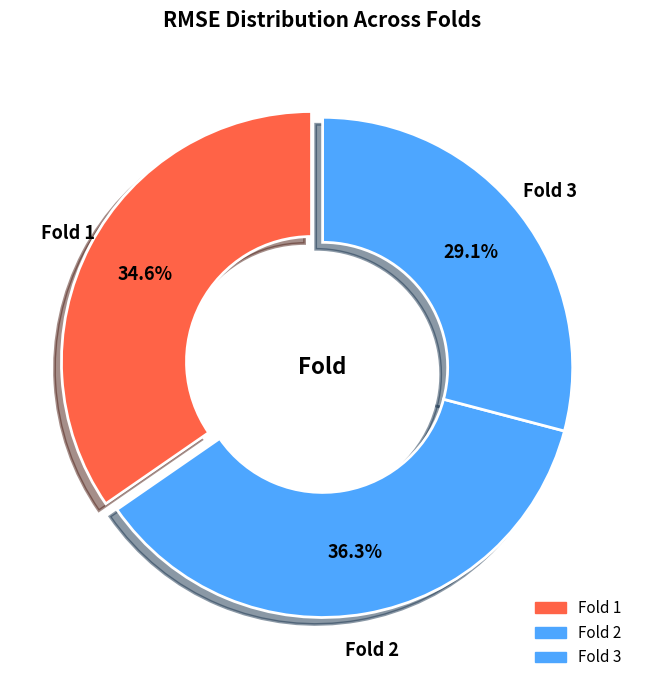

Count the number of slices in the pie.

3